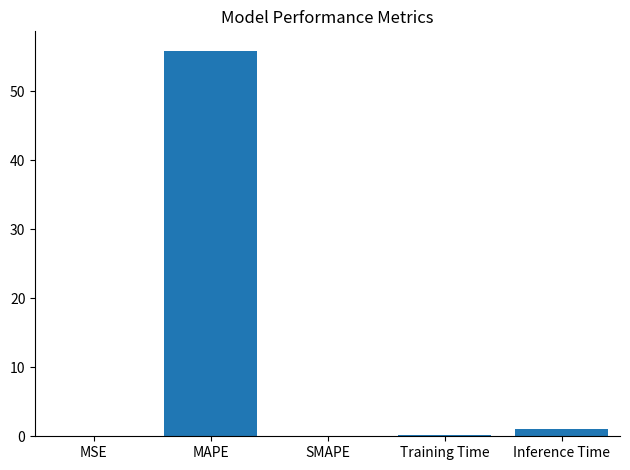

What is the change in value from MAPE to Training Time?

-55.7